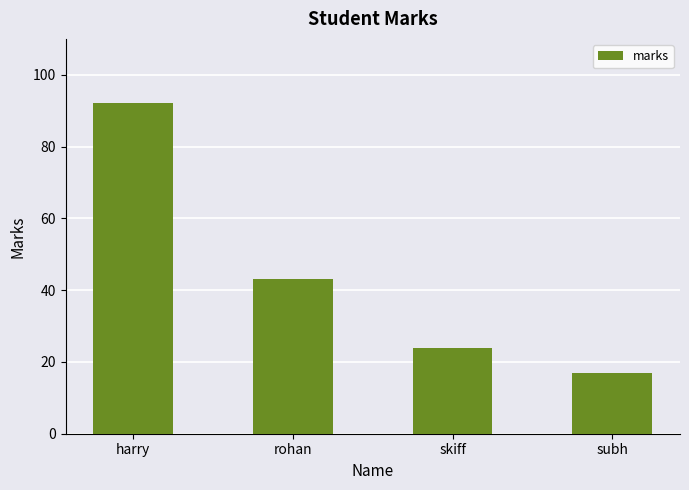

What position from the right is harry?

4